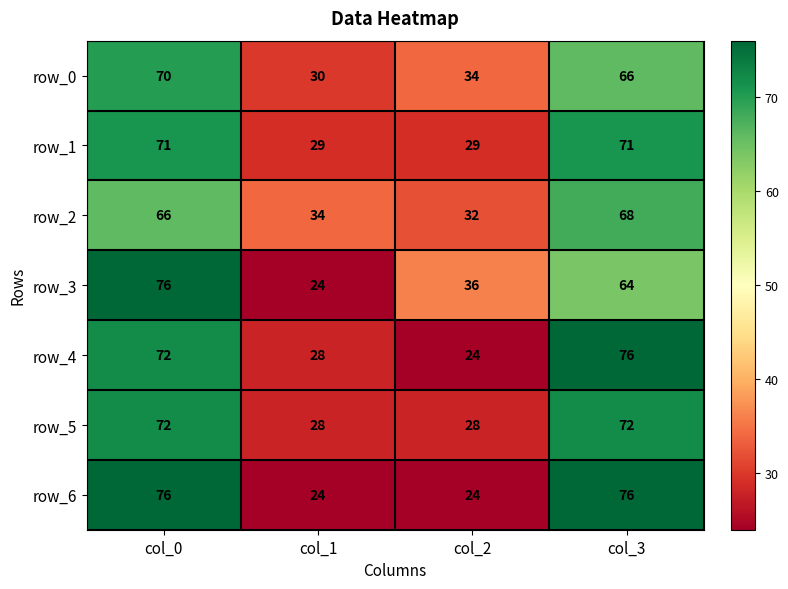

How many categories are shown in the chart?

4